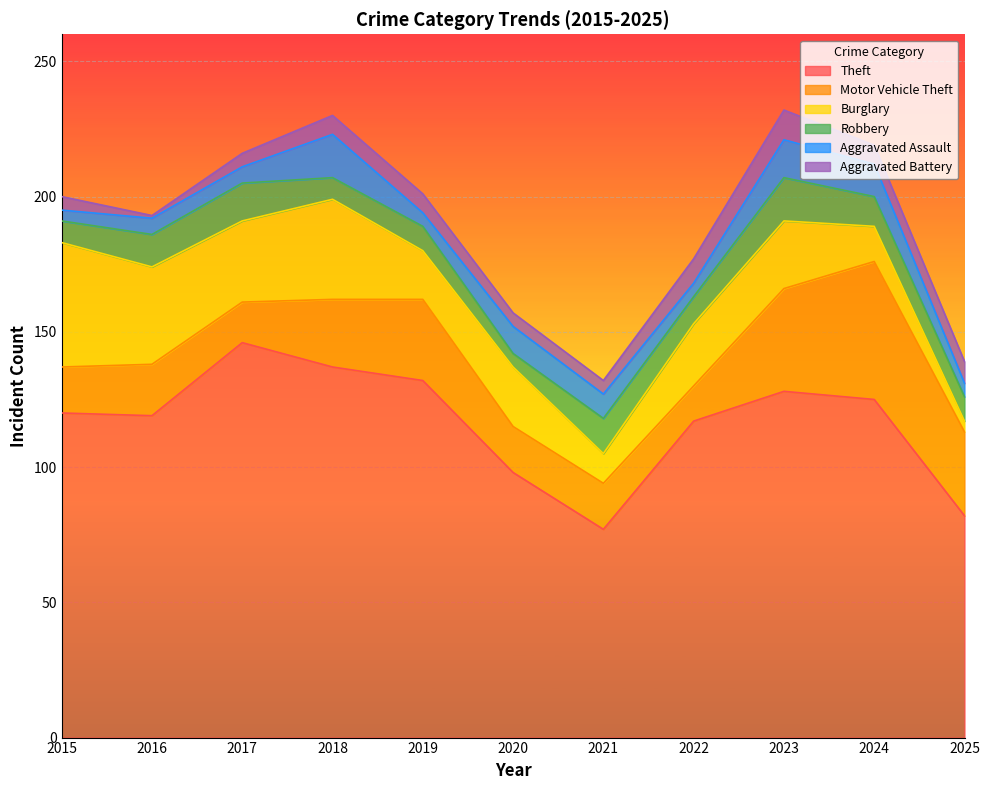

The value of Robbery at 2022 is 10. True or false?

True